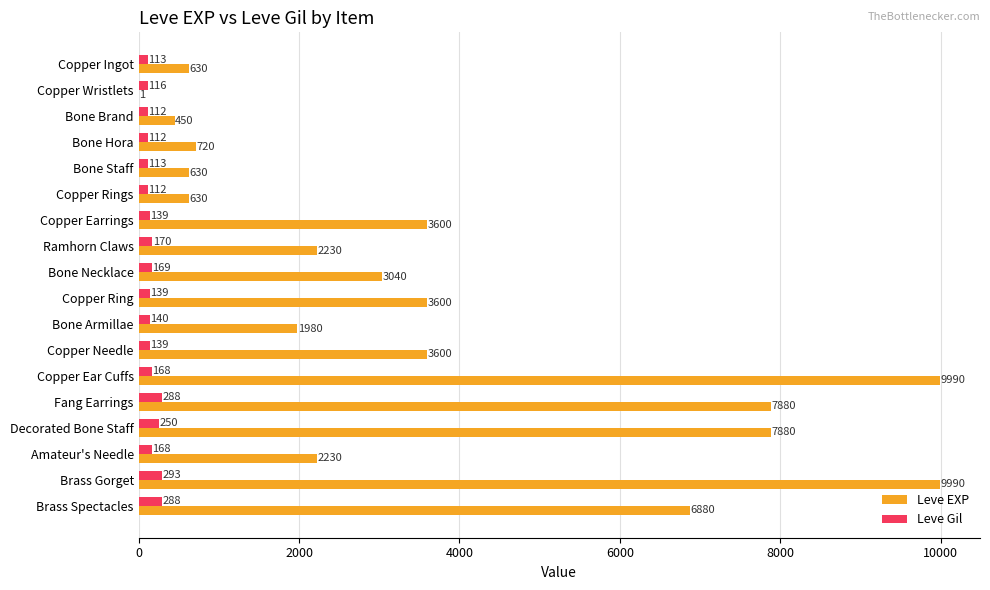

What is the highest value of the Leve Gil series?

293